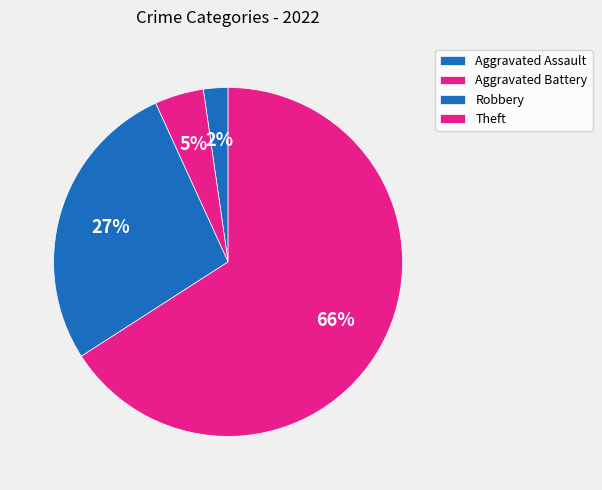

Which slice is the largest?

Theft